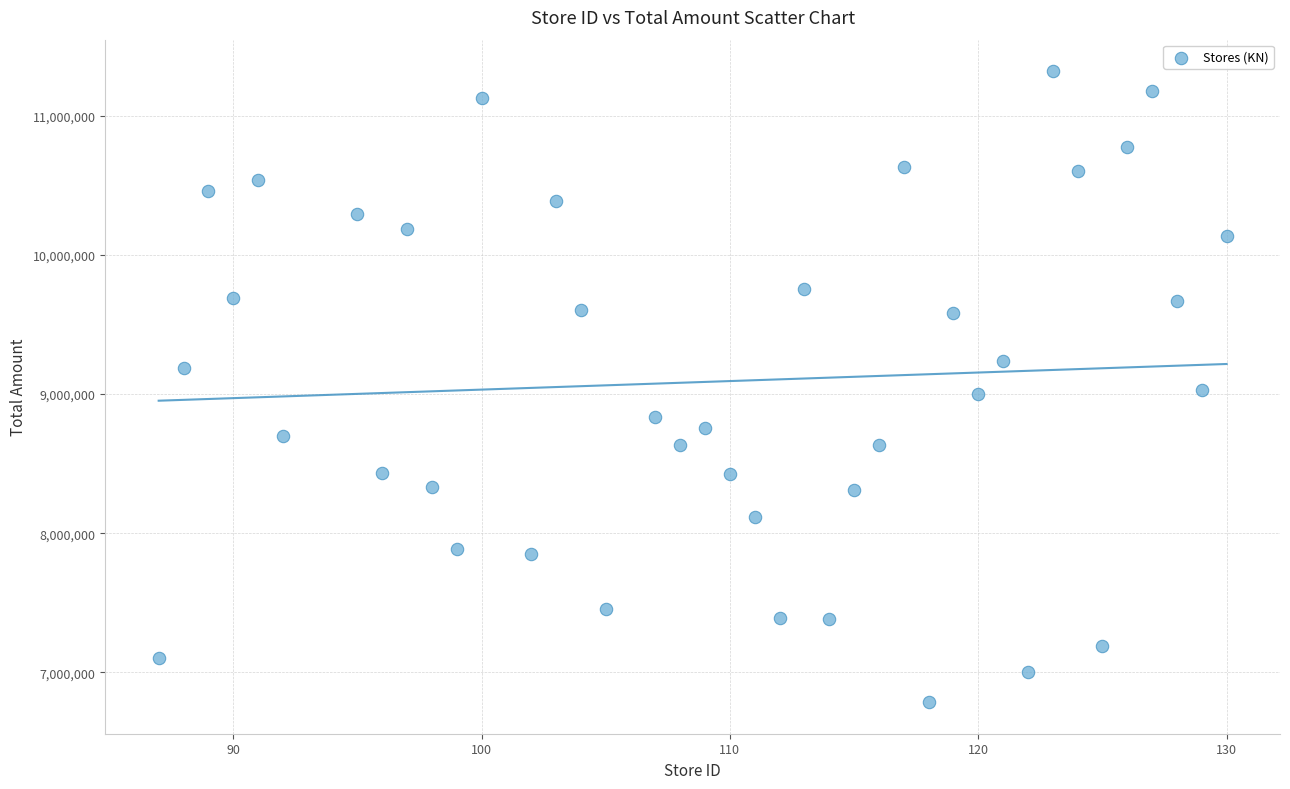

What is the range of Y values (max minus min)?

4533360